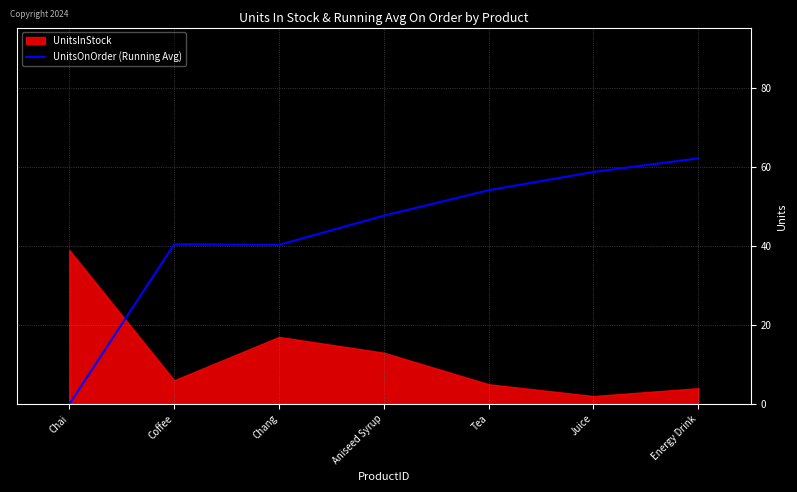

Count the number of categories in the chart.

7